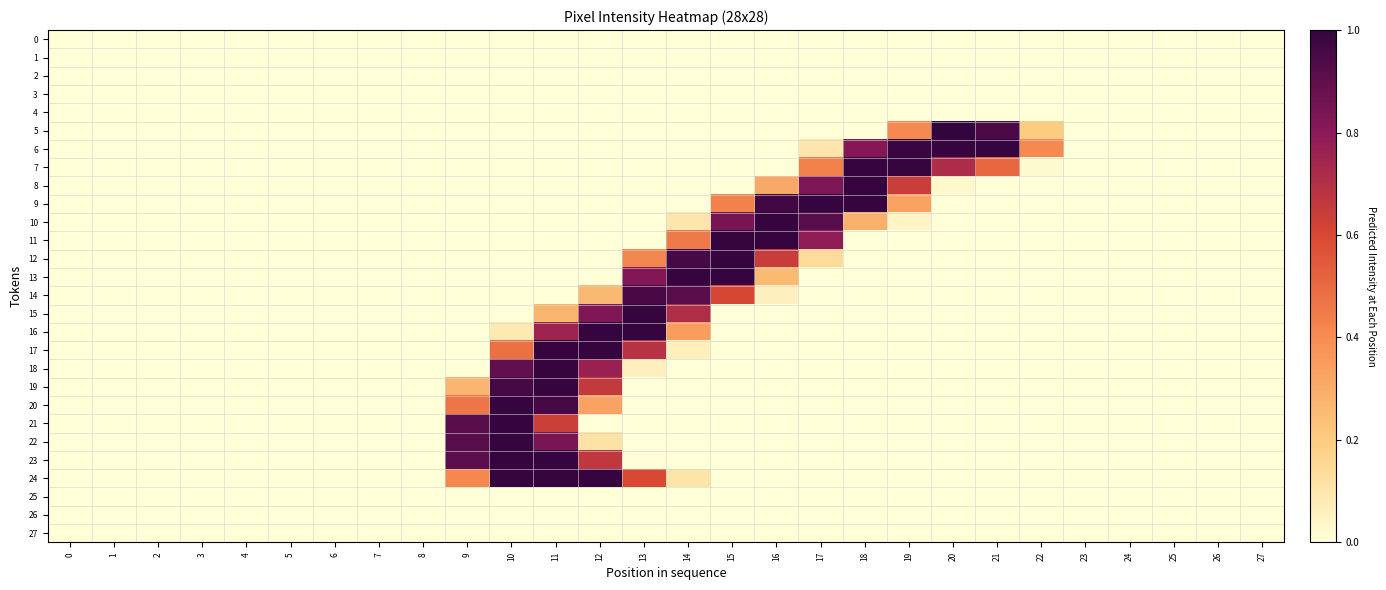

Which series changed the most between 9 and 23?

21